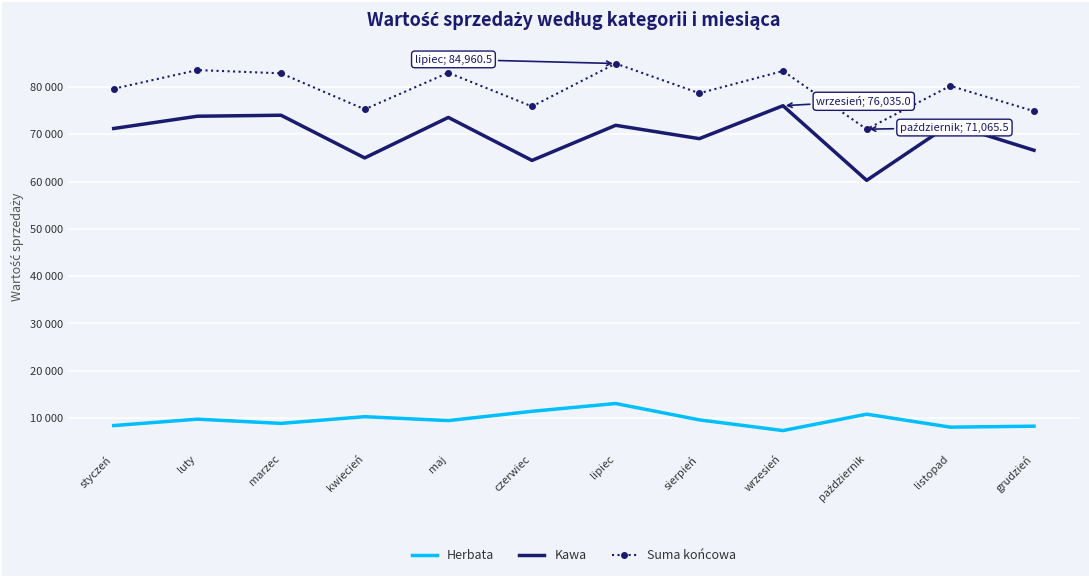

Reading left to right, extract all data points from this chart.

Herbata: 8404.5	9757.5	8863.0	10280.0	9453.0	11418.5	13065.5	9606.0	7345.5	10810.5	8066.5	8268.5
Kawa: 71220.0	73815.0	74025.0	64995.0	73560.0	64470.0	71895.0	69075.0	76035.0	60255.0	72165.0	66615.0
Suma końcowa: 79624.5	83572.5	82888.0	75275.0	83013.0	75888.5	84960.5	78681.0	83380.5	71065.5	80231.5	74883.5